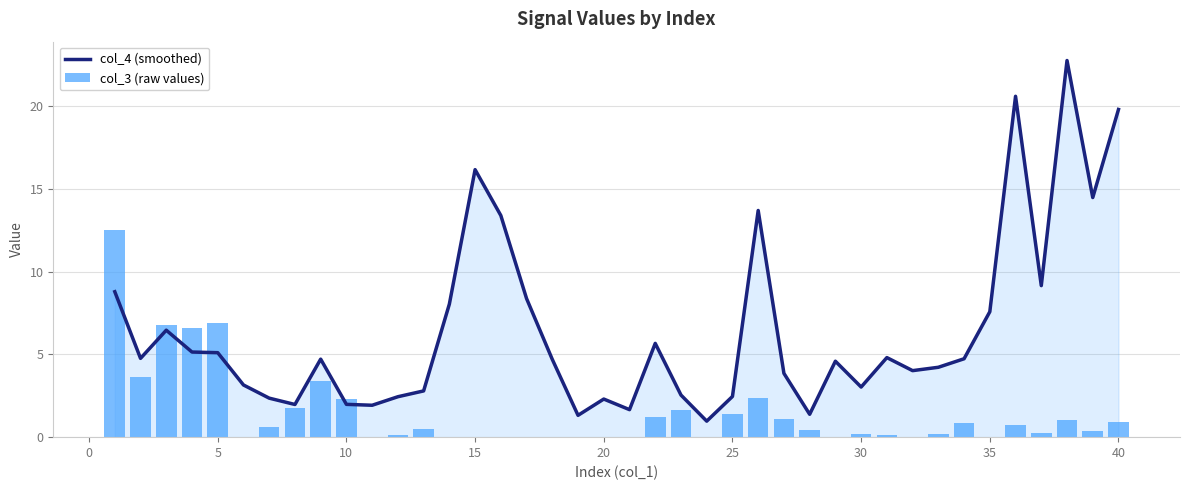

The value of col_4 (smoothed) at −5 is 15.8. True or false?

False